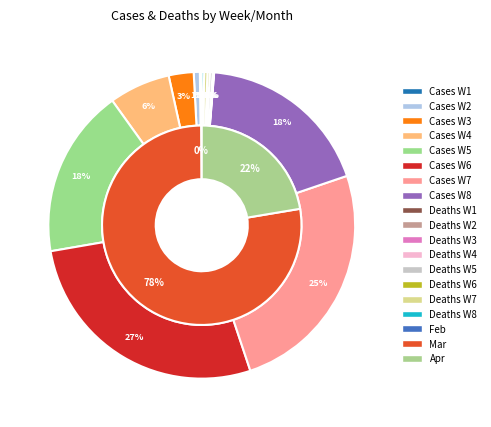

Is the sum of 24 and 20 greater than half?

No